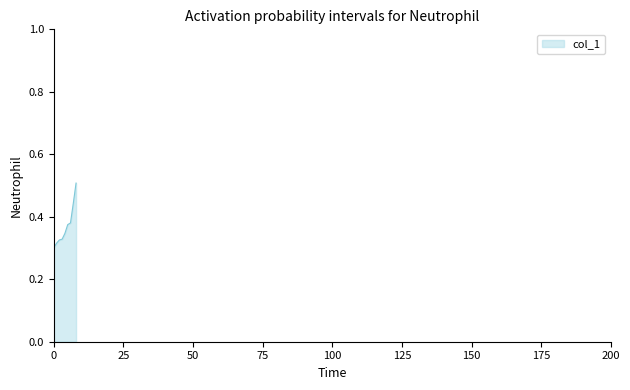

What is the sum of all values?

3.3